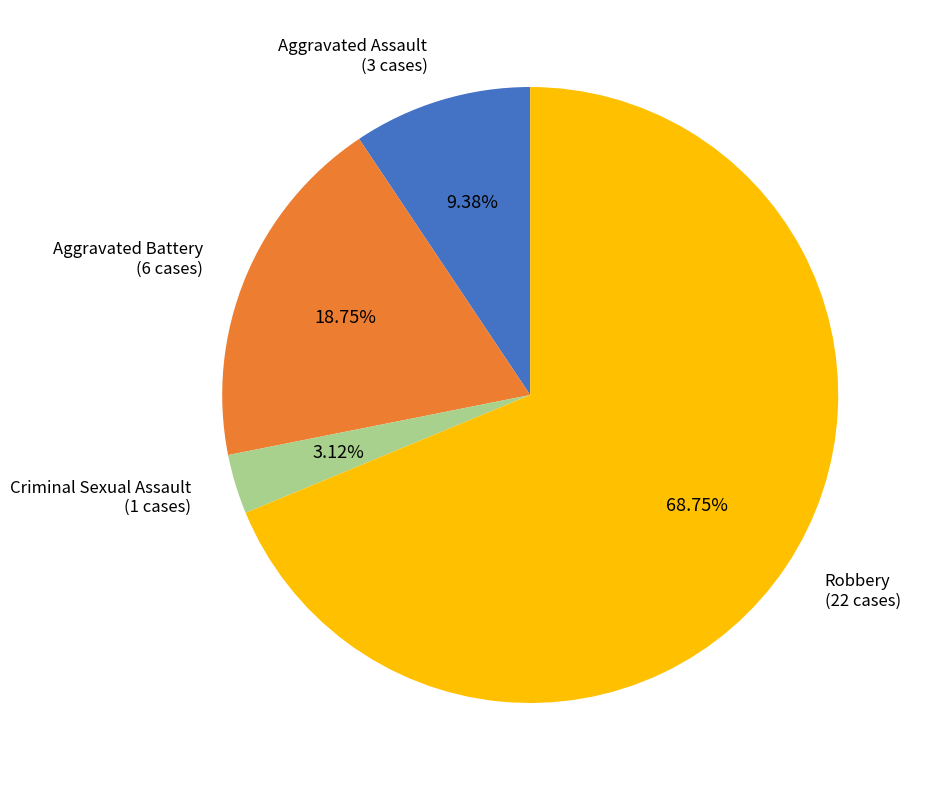

Combined, what portion of the pie is Criminal Sexual Assault and Aggravated Battery?

21.9%